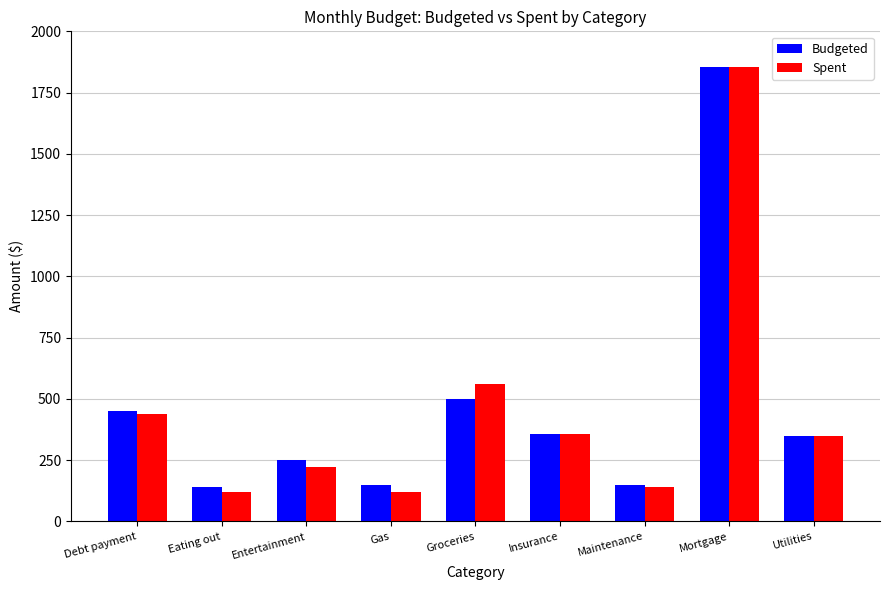

What is the label of the 1st bar from the right?

Utilities